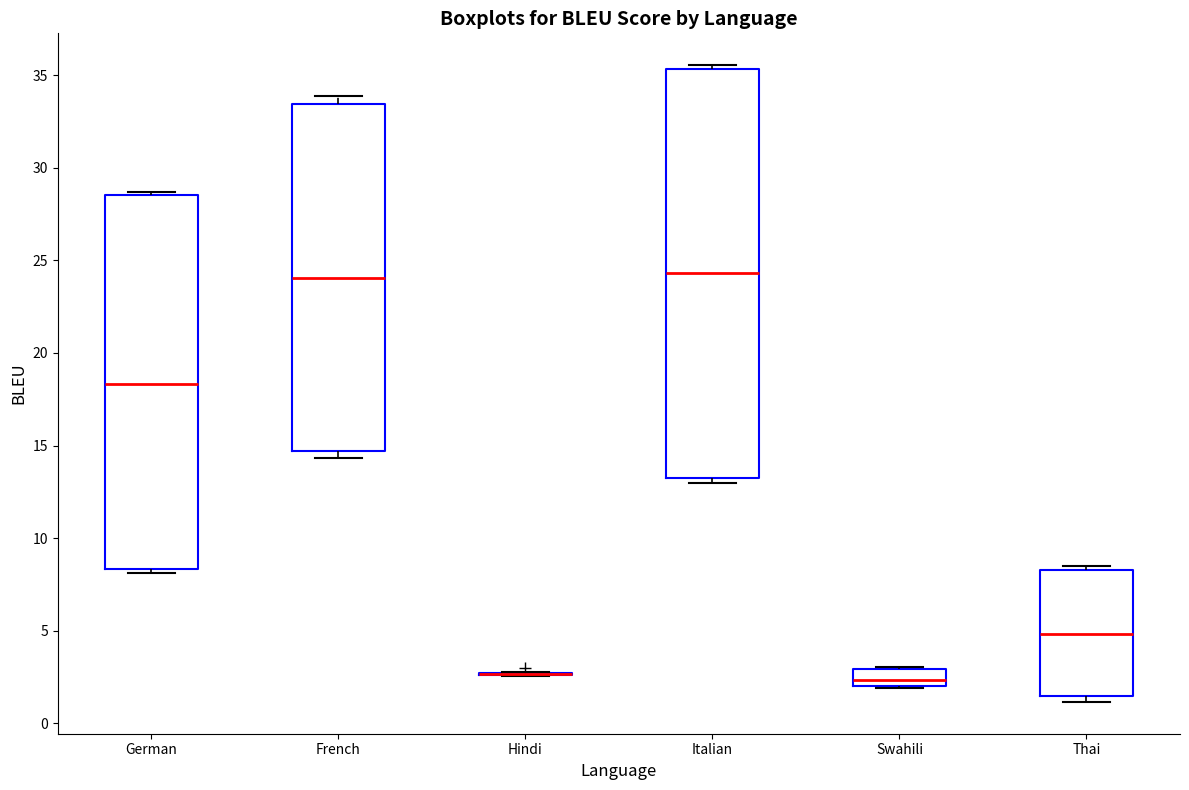

Comparing the boxes themselves (not the whiskers), which one is the tallest?

Italian